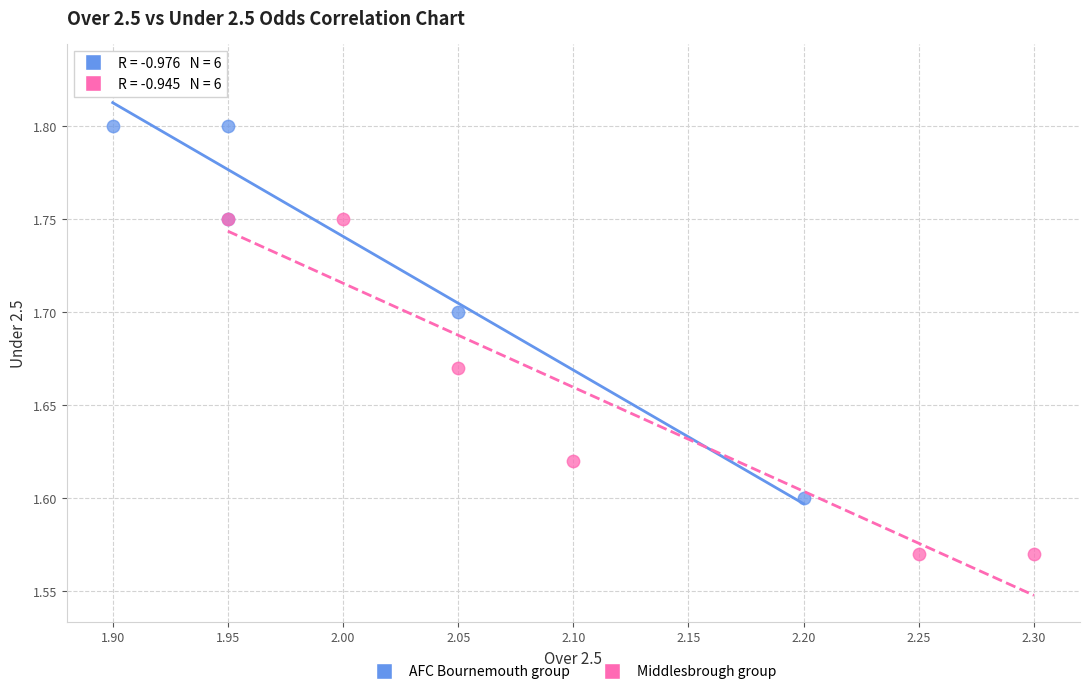

Which series contains the highest Y value?

AFC Bournemouth group